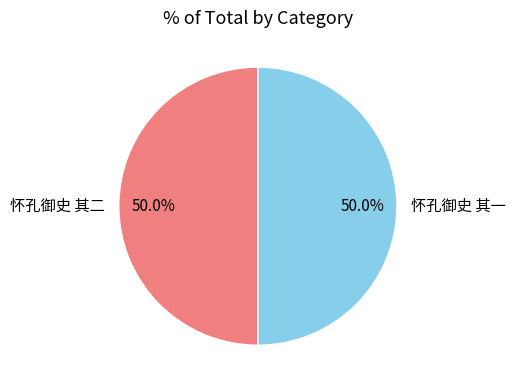

True or false: 怀孔御史 其二 accounts for 50% of the total.

True